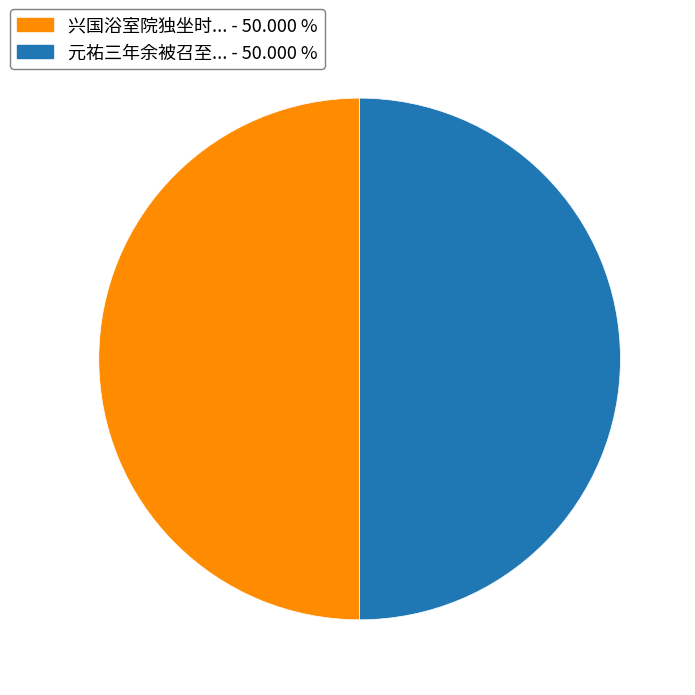

How many slices are in this pie chart?

2